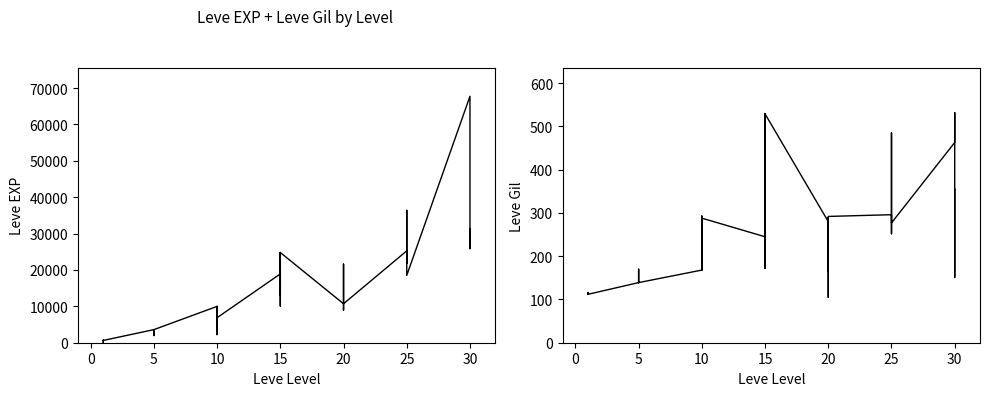

List the series in order of their overall mean, highest first.

Leve EXP, Leve Gil